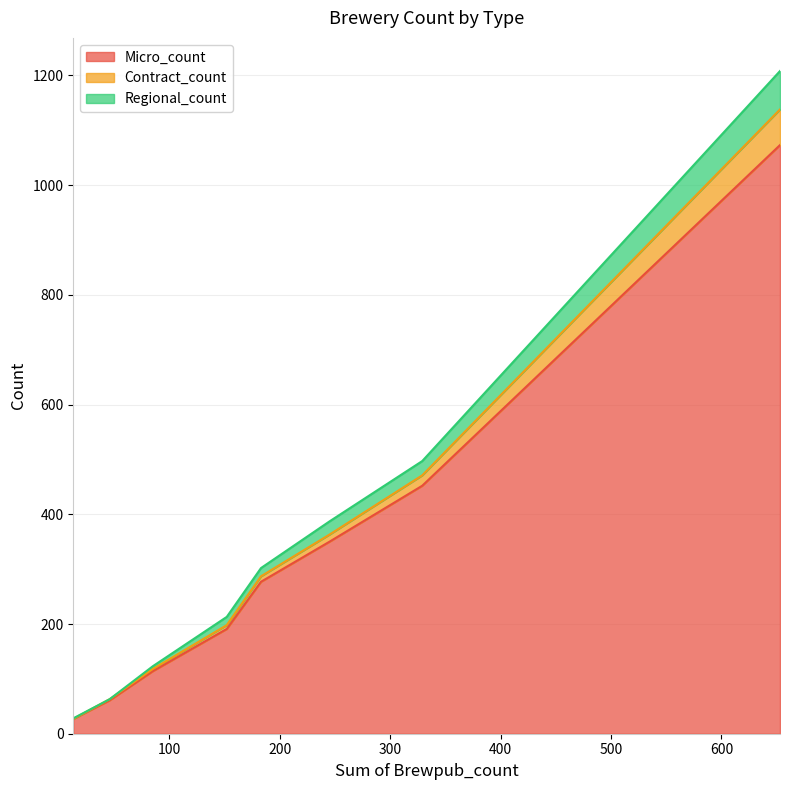

The Micro_count series shows 168 at 3. True or false?

False